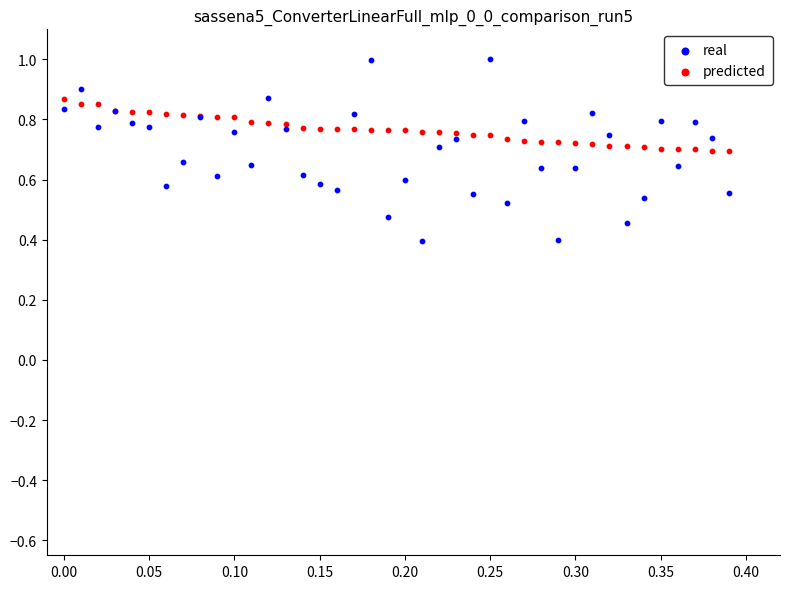

Which series has the widest spread of Y values?

real